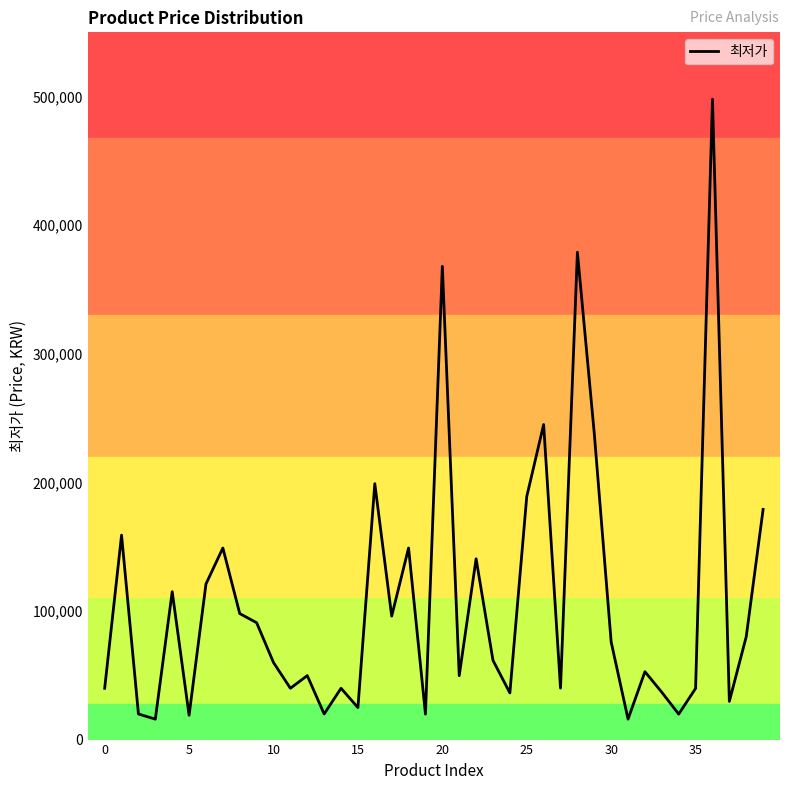

What is the smallest value displayed?

15900